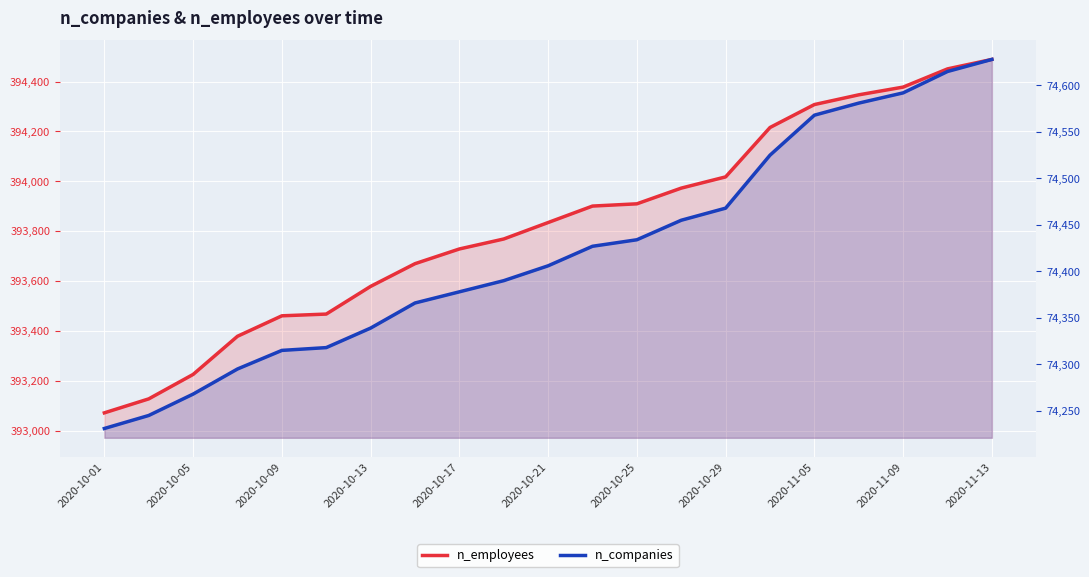

What is the difference between the second highest and second lowest values in the n_employees series?

1323